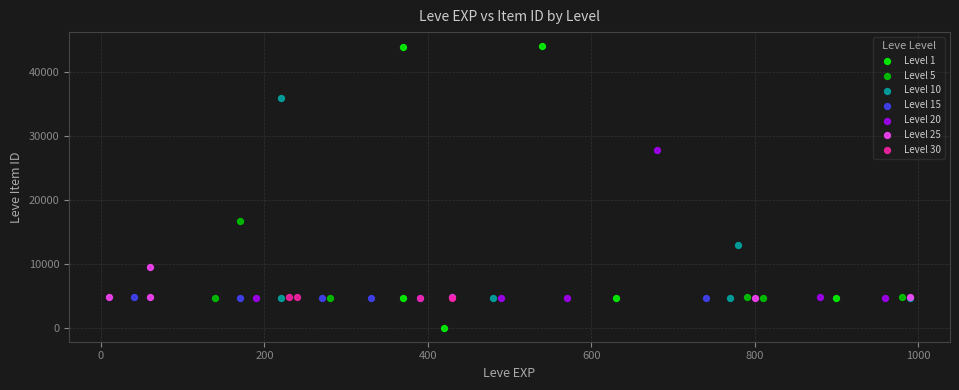

Which series has the widest spread of Y values?

Level 1